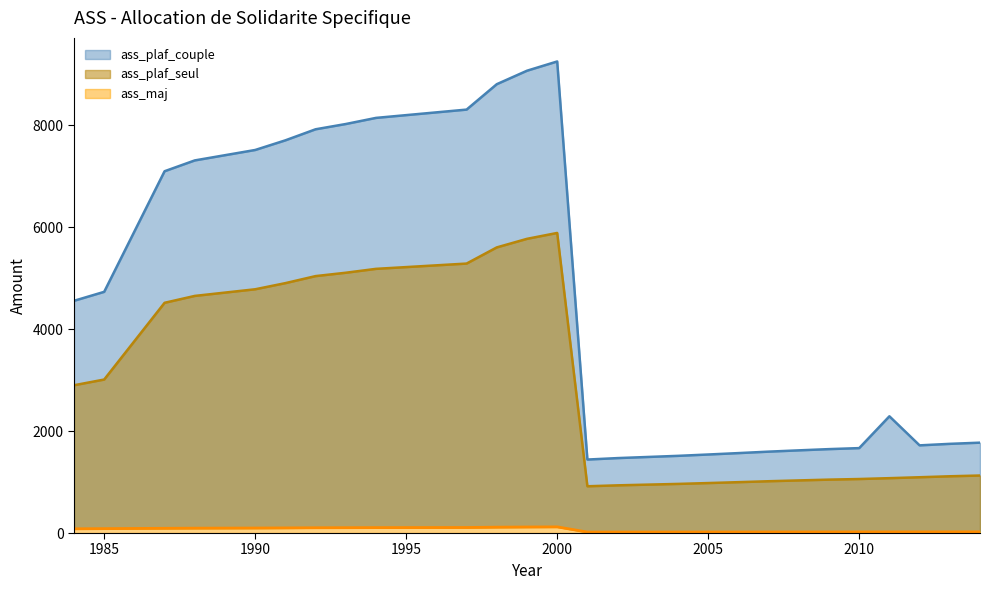

List the labels in order of ass_plaf_seul value, largest first.

2000, 1999, 1998, 1997, 1994, 1993, 1992, 1991, 1990, 1988, 1987, 1985, 1984, 2014, 2013, 2012, 2011, 2010, 2009, 2008, 2007, 2006, 2005, 2004, 2003, 2002, 2001